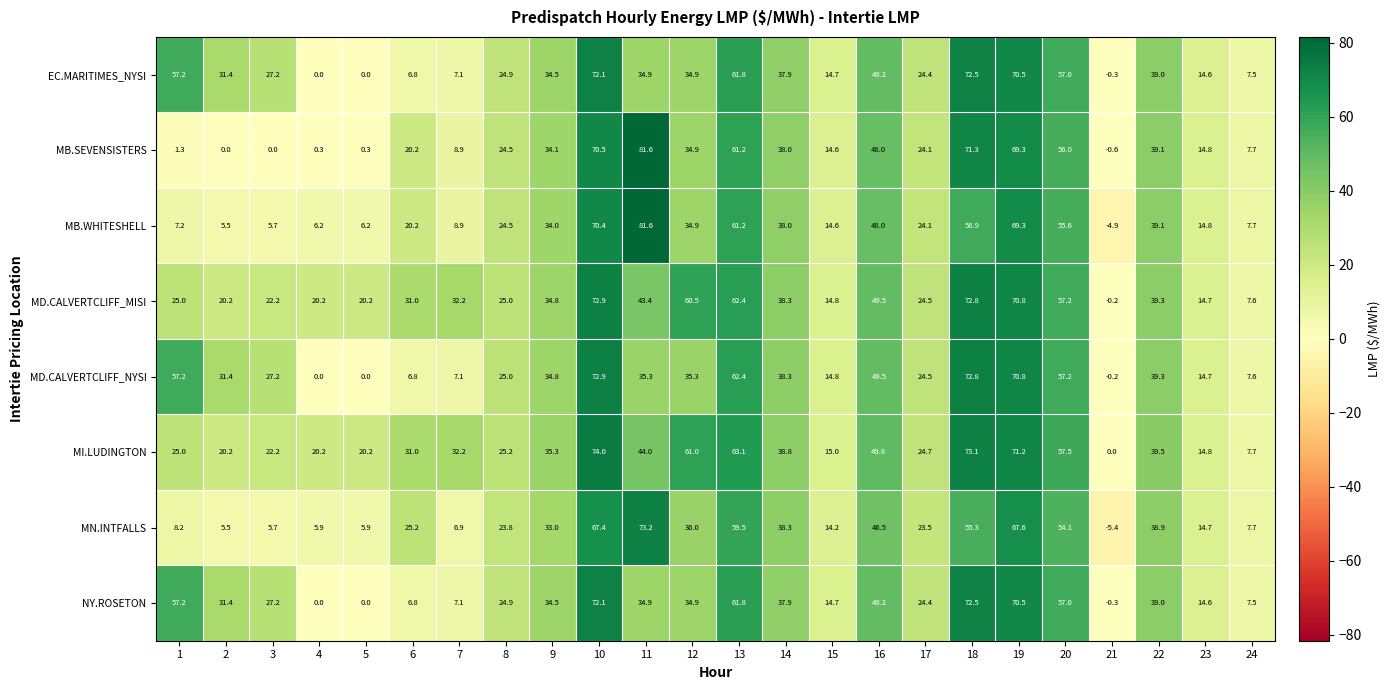

What is the sum of the MN.INTFALLS values at 16 and 1?

54.7